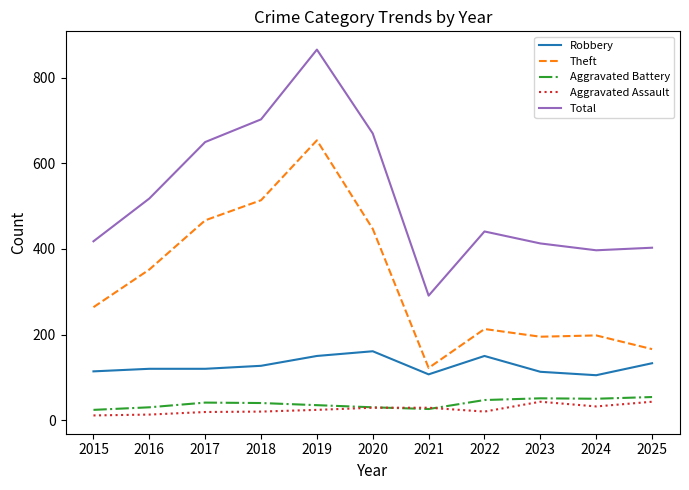

Does the chart have visible grid lines?

No